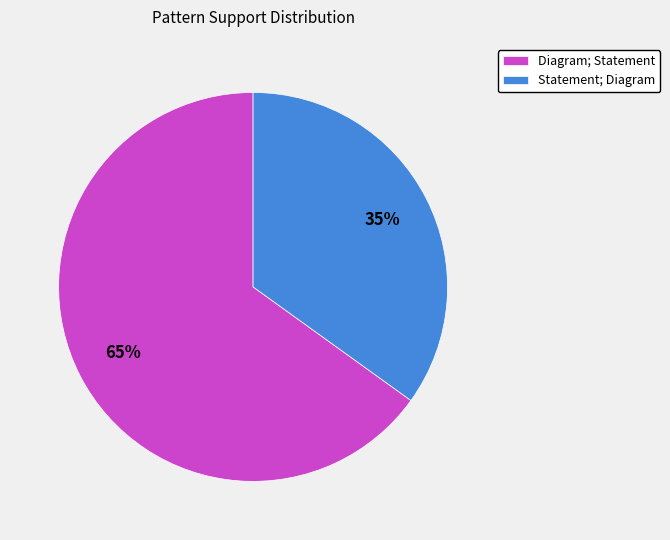

Which category has the smallest portion of the pie?

Statement; Diagram